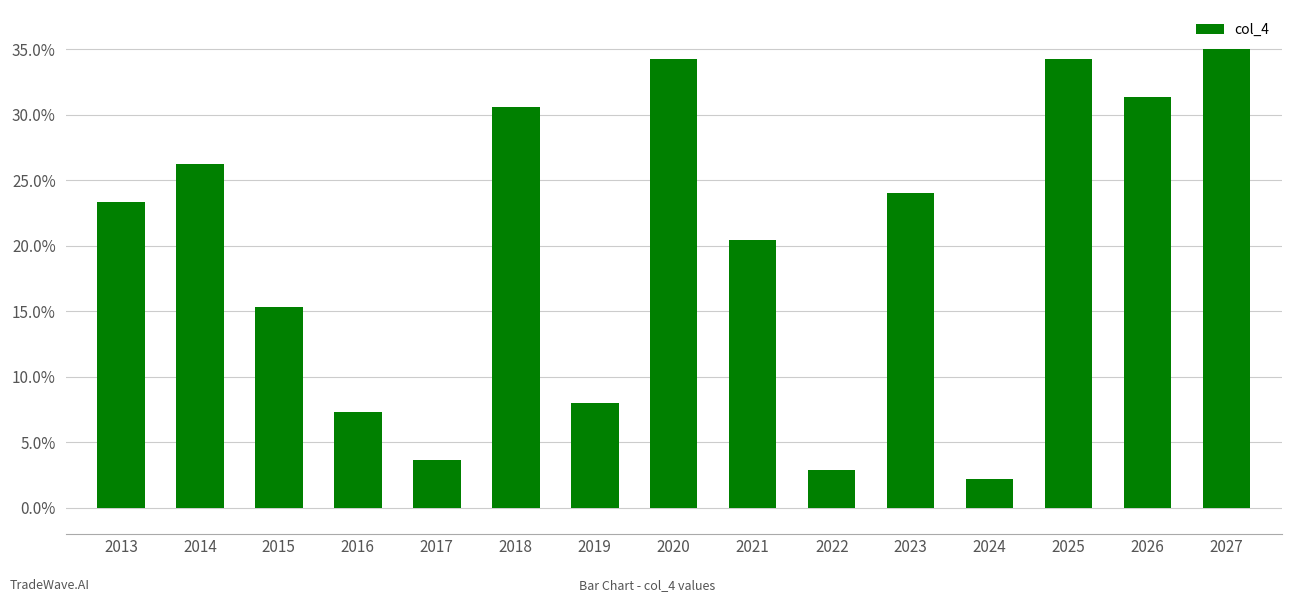

What is the smallest value displayed?

2.2